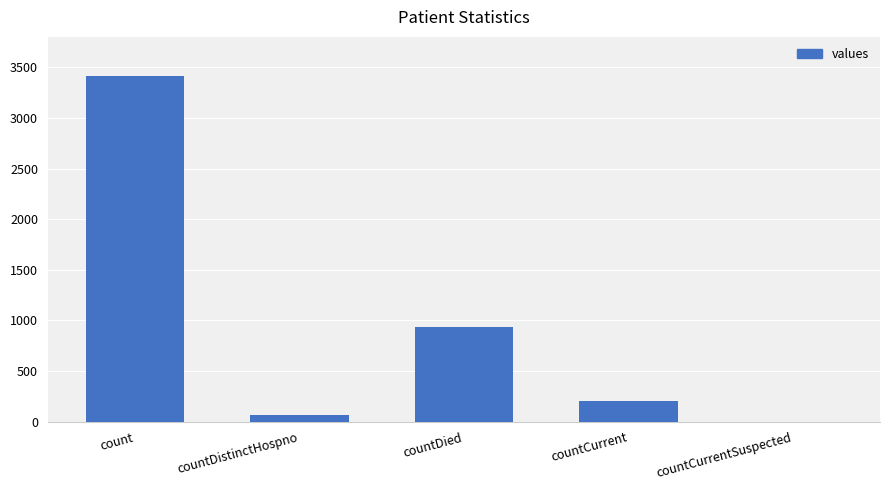

What value does the data have at countDistinctHospno, to the nearest 100?

100